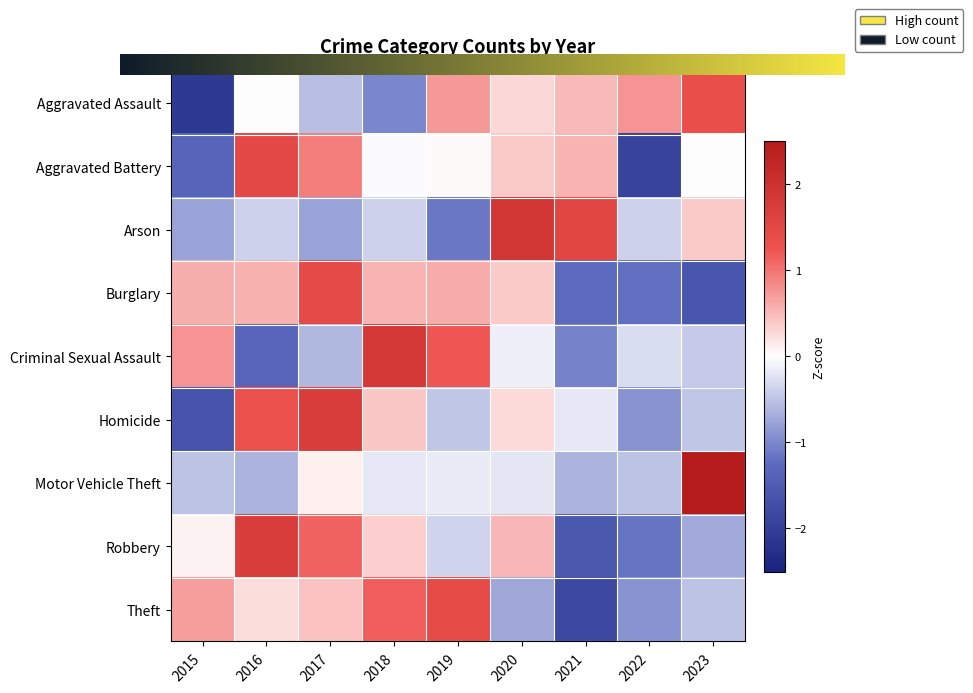

Rank the series by their maximum value, from highest to lowest.

Motor Vehicle Theft, Arson, Criminal Sexual Assault, Homicide, Robbery, Aggravated Battery, Burglary, Theft, Aggravated Assault